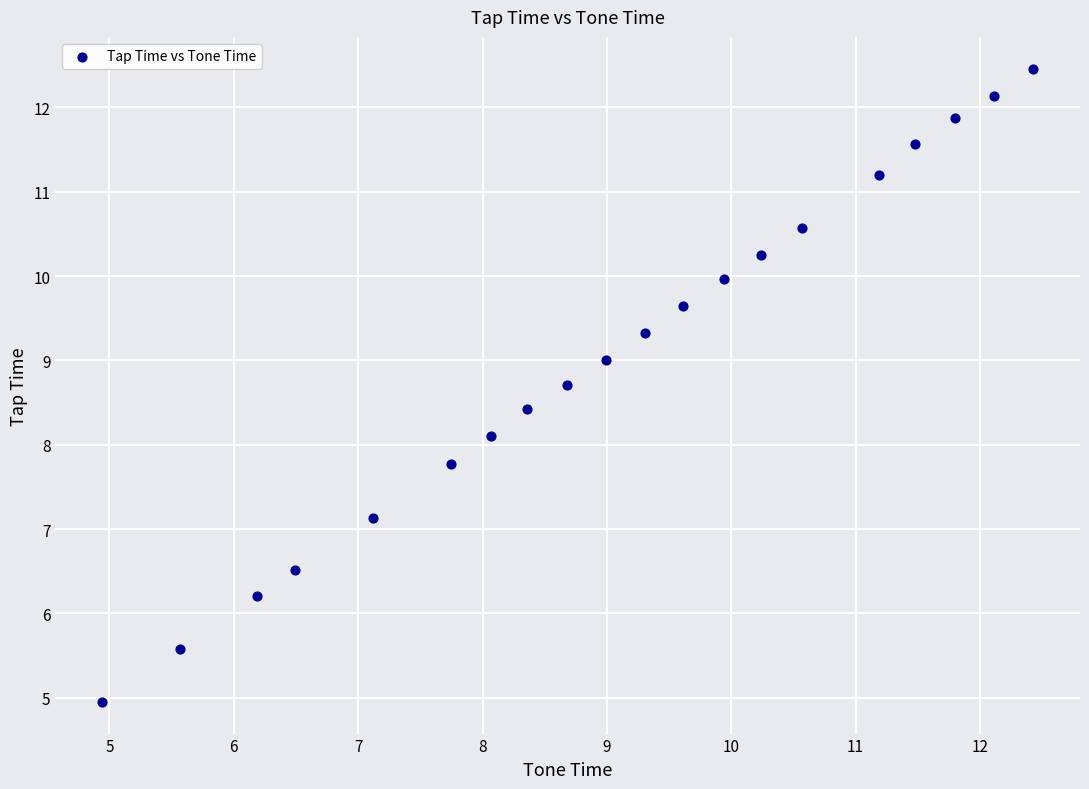

What is the range of Y values (max minus min)?

7.5